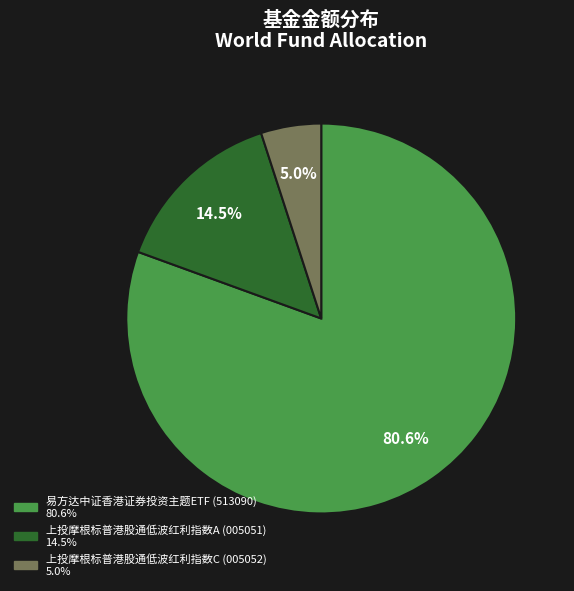

What is the total percentage of 易方达中证香港证券投资主题ETF and 上投摩根标普港股通低波红利指数C?

85.5%